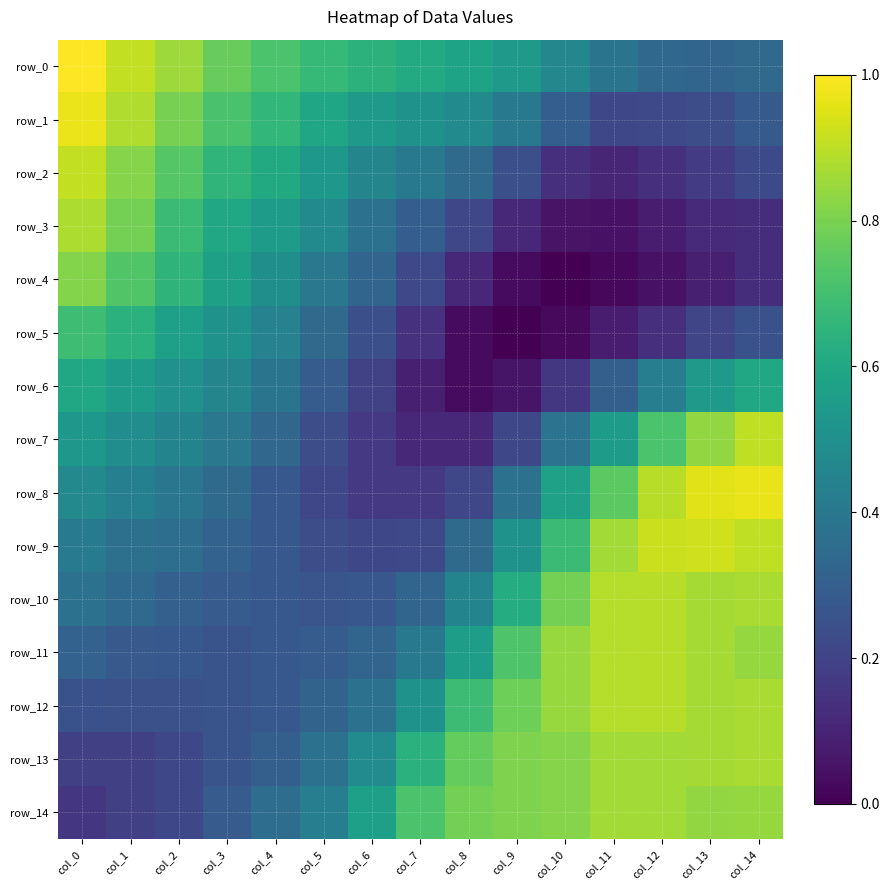

The row_2 series shows 0.5 at col_6. True or false?

True